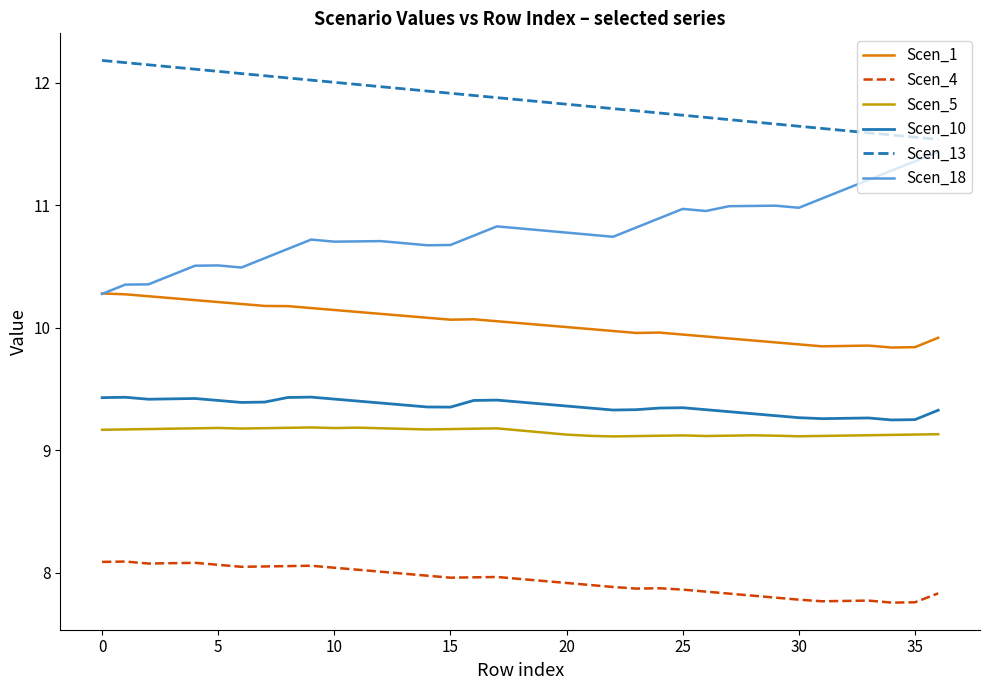

Which series has the largest range (max minus min)?

Scen_18